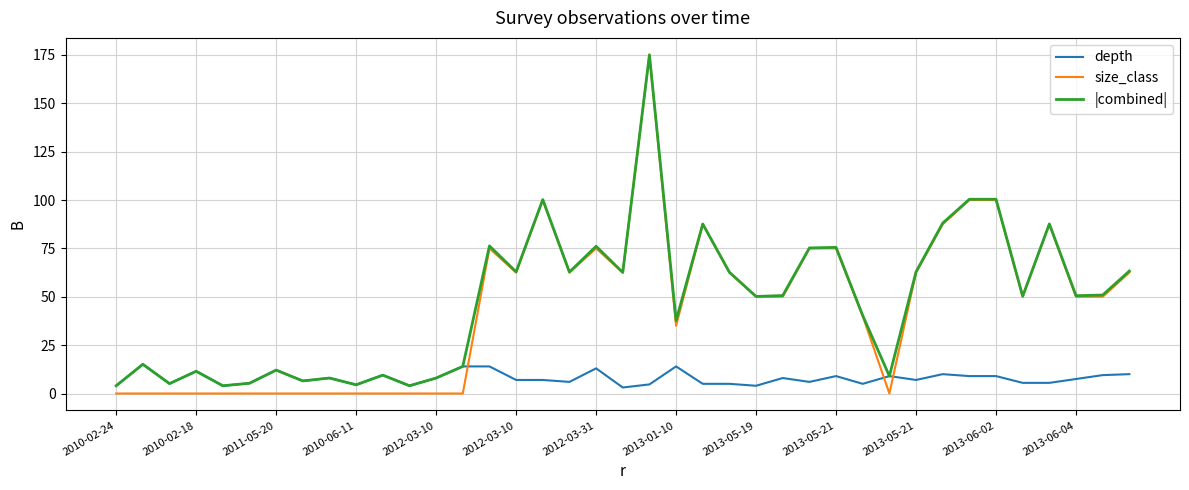

Which series has the largest range (max minus min)?

size_class